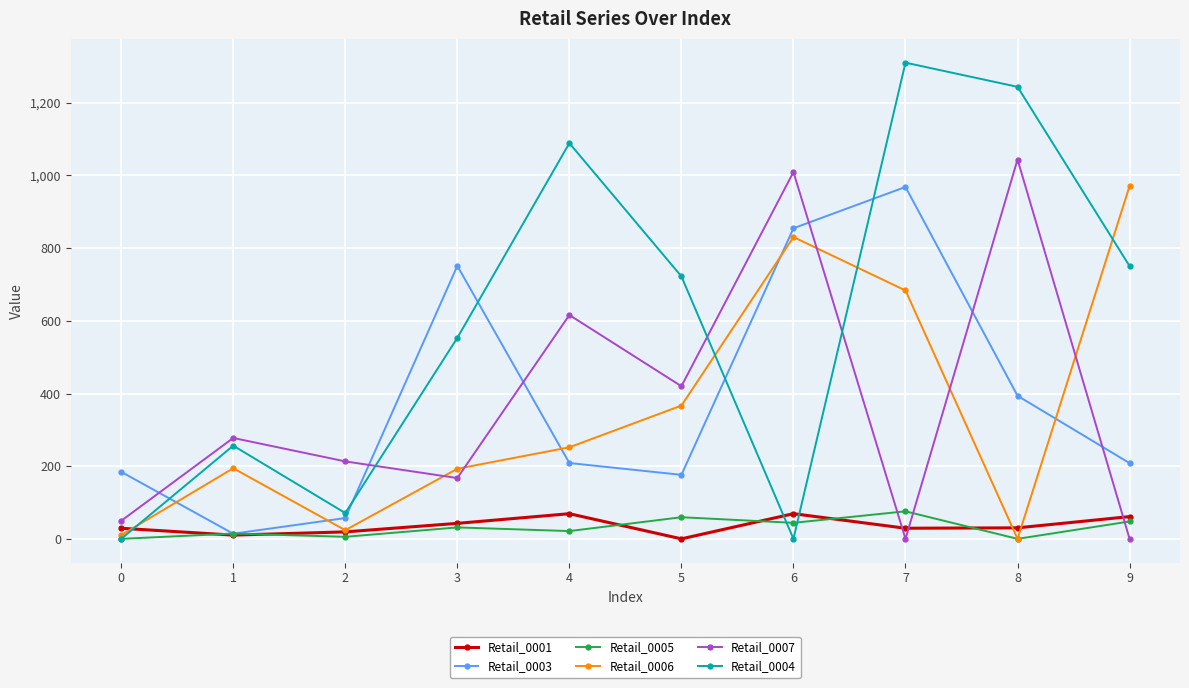

How many interior local valleys does the Retail_0003 series have?

2